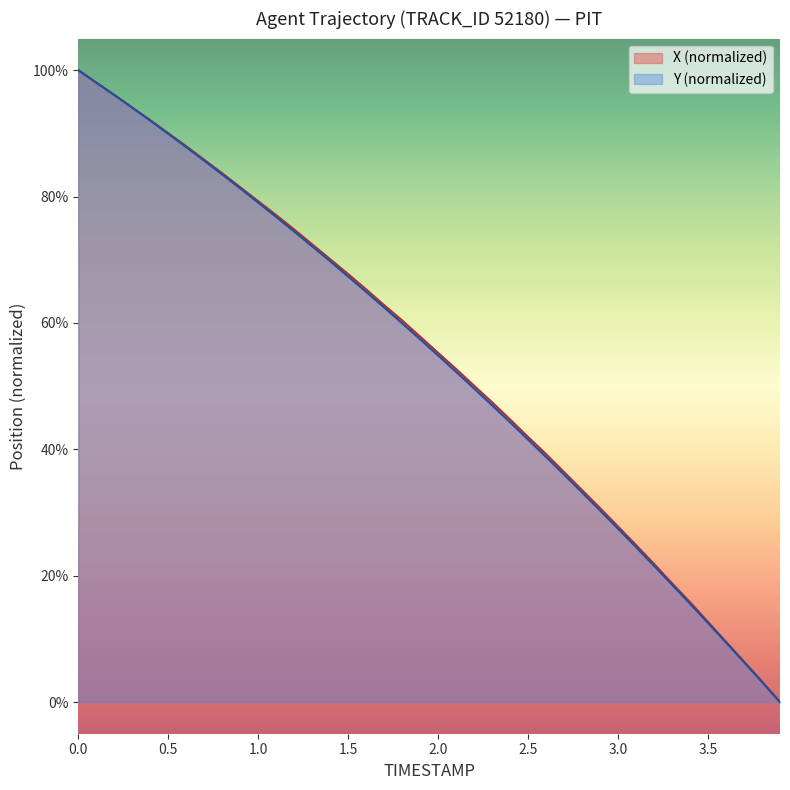

True or false: X and Y cross at least once.

True